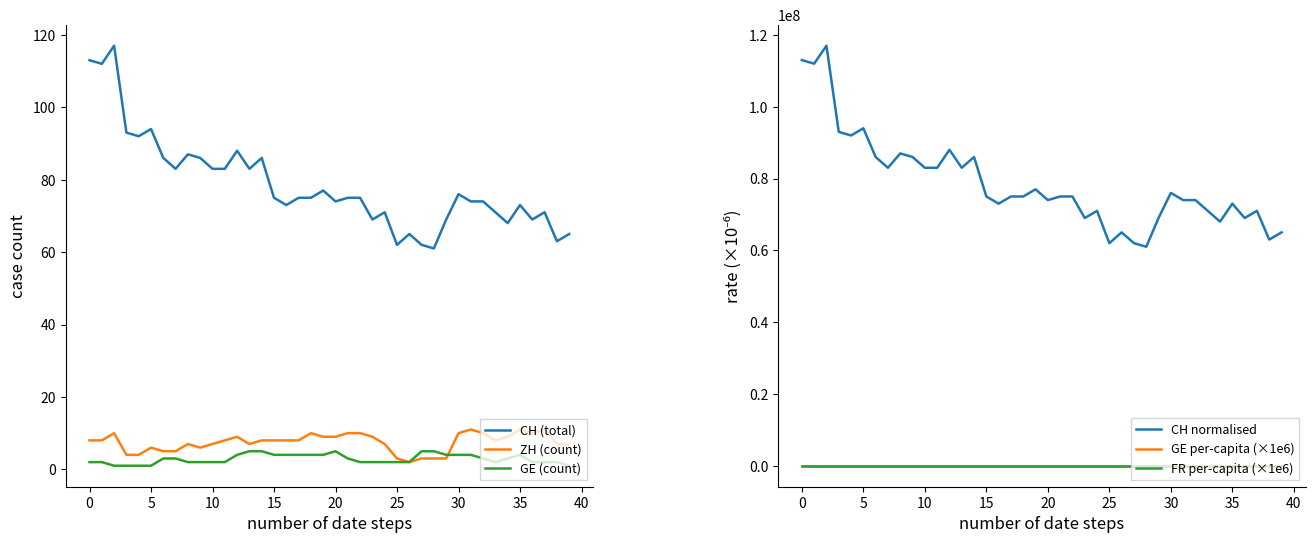

What is the maximum value for CH (total)?

117